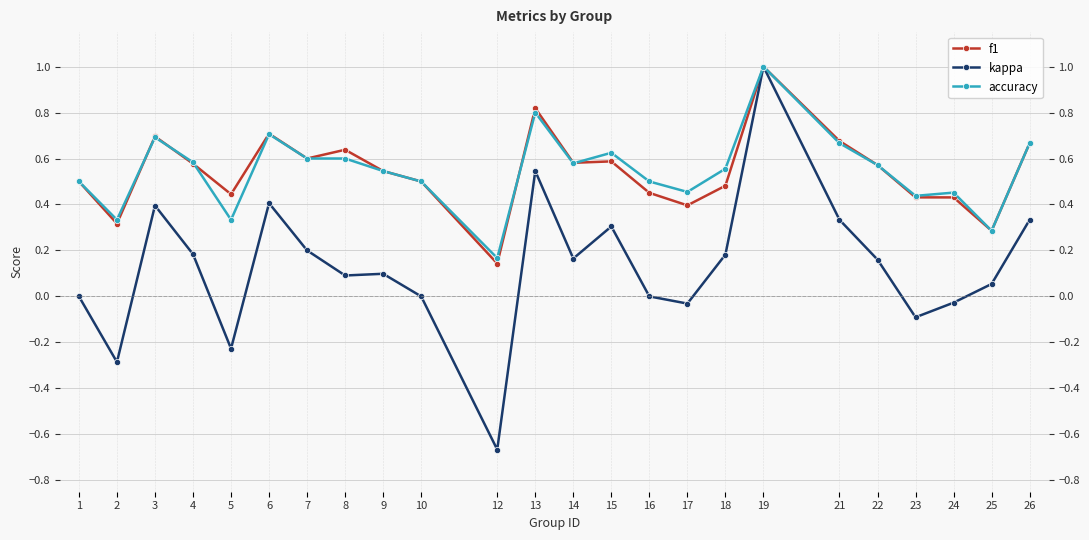

Is it true that f1 equals 0.6 at 15?

True